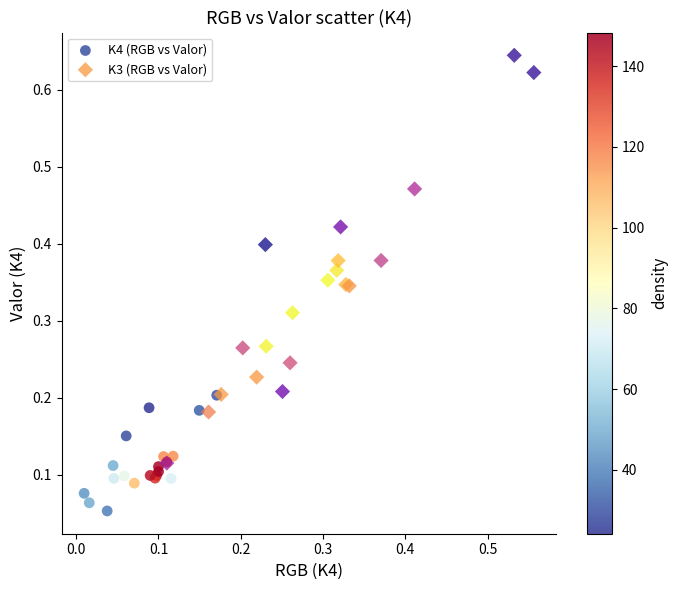

Which series has the largest Y range (max minus min)?

K3 (RGB vs Valor)